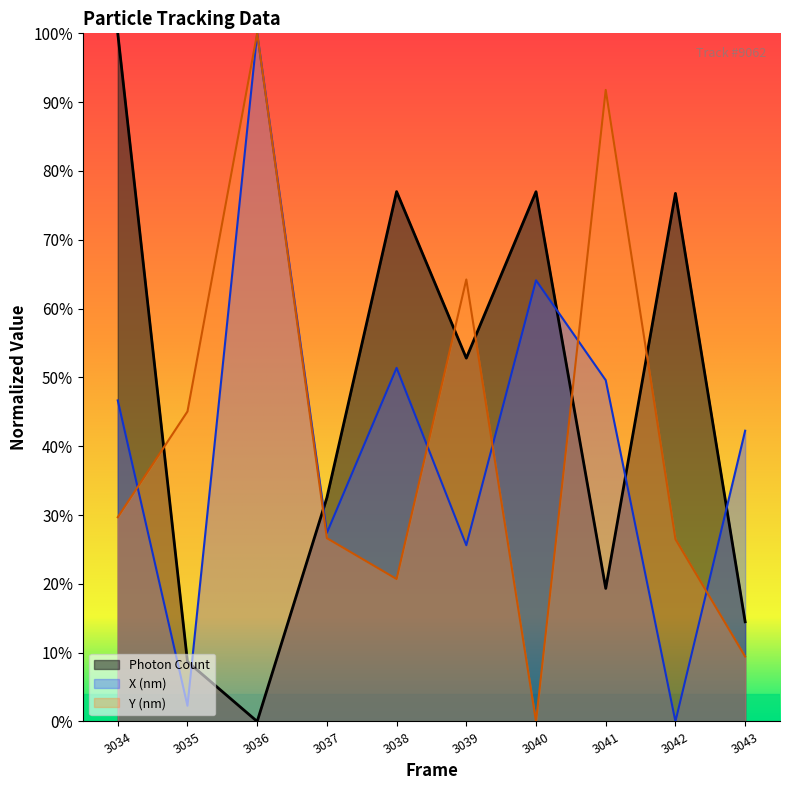

What is the difference between the second highest and second lowest values in the X (nm) series?

0.6